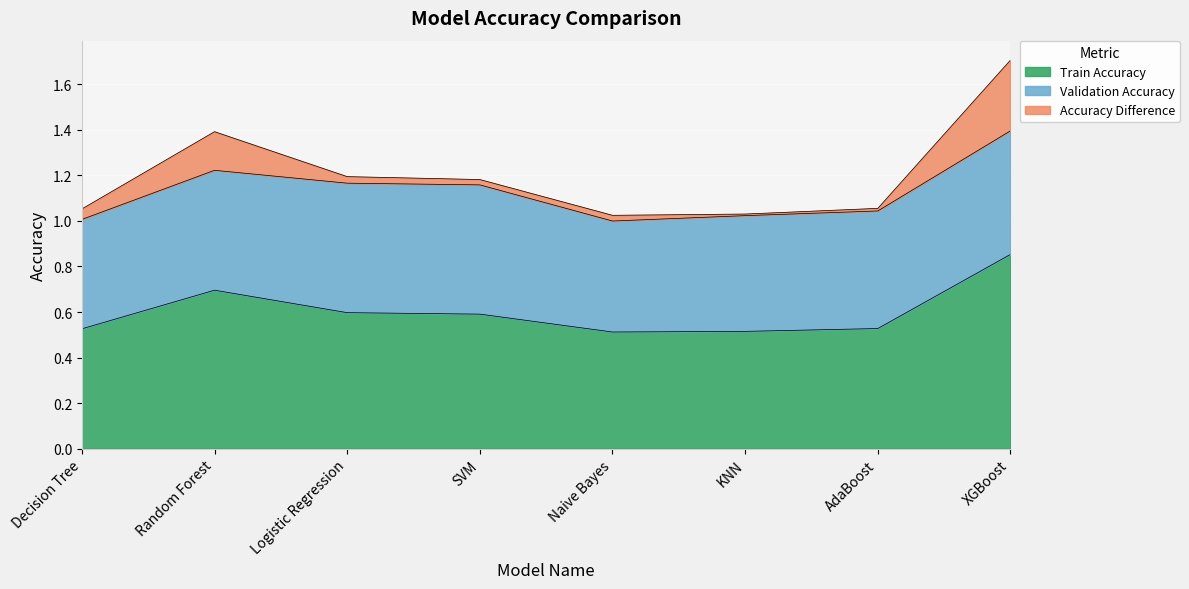

What is the average value of the Accuracy Difference series?

0.1